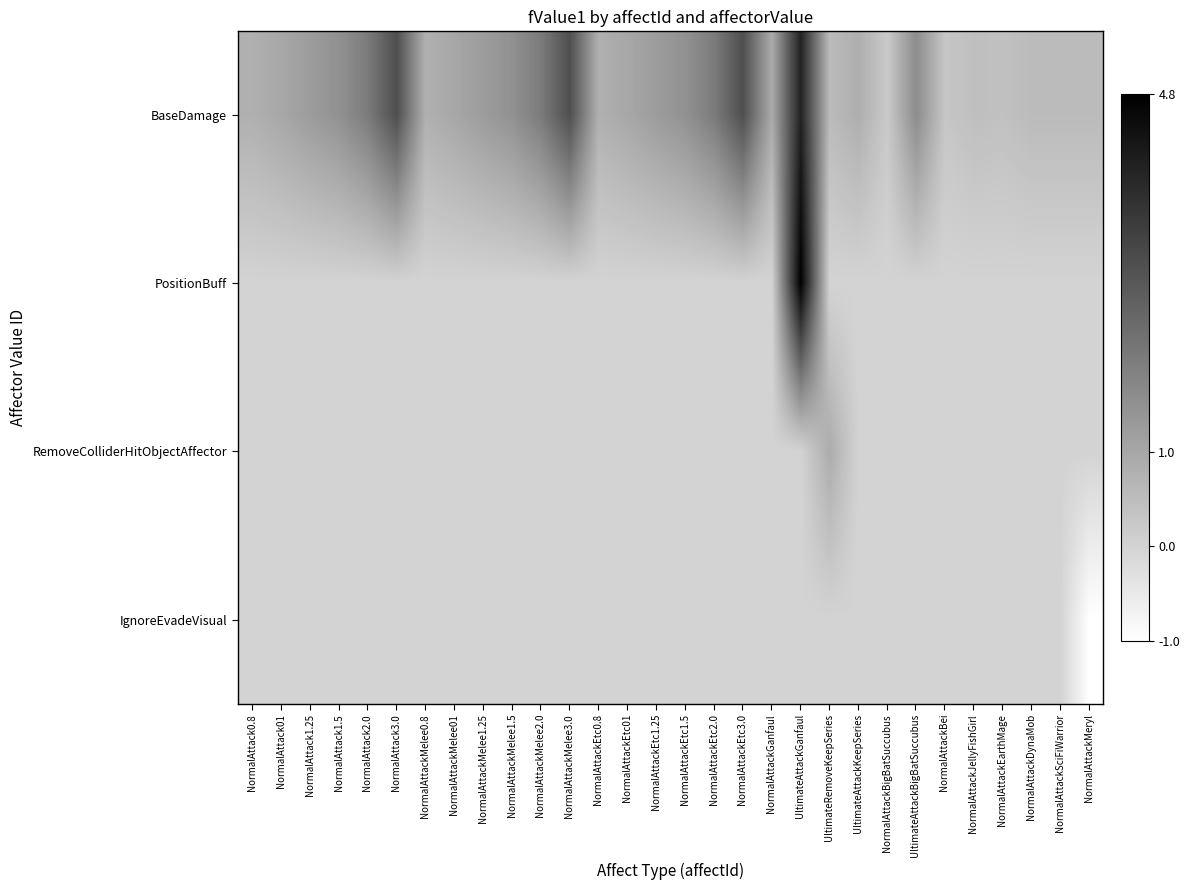

Reading left to right, transcribe all the data shown in this chart.

BaseDamage: NormalAttack0.8=0.8	NormalAttack01=1.0	NormalAttack1.25=1.2	NormalAttack1.5=1.5	NormalAttack2.0=2.0	NormalAttack3.0=3.0	NormalAttackMelee0.8=0.8	NormalAttackMelee01=1.0	NormalAttackMelee1.25=1.2	NormalAttackMelee1.5=1.5	NormalAttackMelee2.0=2.0	NormalAttackMelee3.0=3.0	NormalAttackEtc0.8=0.8	NormalAttackEtc01=1.0	NormalAttackEtc1.25=1.2	NormalAttackEtc1.5=1.5	NormalAttackEtc2.0=2.0	NormalAttackEtc3.0=3.0	NormalAttackGanfaul=0.9	UltimateAttackGanfaul=4.0	UltimateRemoveKeepSeries=0.6	UltimateAttackKeepSeries=0.8	NormalAttackBigBatSuccubus=0.2	UltimateAttackBigBatSuccubus=1.6	NormalAttackBei=0.3	NormalAttackJellyFishGirl=0.5	NormalAttackEarthMage=0.4	NormalAttackDynaMob=0.6	NormalAttackSciFiWarrior=0.6	NormalAttackMeryl=0.6
PositionBuff: NormalAttack0.8=0.0	NormalAttack01=0.0	NormalAttack1.25=0.0	NormalAttack1.5=0.0	NormalAttack2.0=0.0	NormalAttack3.0=0.0	NormalAttackMelee0.8=0.0	NormalAttackMelee01=0.0	NormalAttackMelee1.25=0.0	NormalAttackMelee1.5=0.0	NormalAttackMelee2.0=0.0	NormalAttackMelee3.0=0.0	NormalAttackEtc0.8=0.0	NormalAttackEtc01=0.0	NormalAttackEtc1.25=0.0	NormalAttackEtc1.5=0.0	NormalAttackEtc2.0=0.0	NormalAttackEtc3.0=0.0	NormalAttackGanfaul=0.0	UltimateAttackGanfaul=4.8	UltimateRemoveKeepSeries=0.0	UltimateAttackKeepSeries=0.0	NormalAttackBigBatSuccubus=0.0	UltimateAttackBigBatSuccubus=0.0	NormalAttackBei=0.0	NormalAttackJellyFishGirl=0.0	NormalAttackEarthMage=0.0	NormalAttackDynaMob=0.0	NormalAttackSciFiWarrior=0.0	NormalAttackMeryl=0.0
RemoveColliderHitObjectAffector: NormalAttack0.8=0.0	NormalAttack01=0.0	NormalAttack1.25=0.0	NormalAttack1.5=0.0	NormalAttack2.0=0.0	NormalAttack3.0=0.0	NormalAttackMelee0.8=0.0	NormalAttackMelee01=0.0	NormalAttackMelee1.25=0.0	NormalAttackMelee1.5=0.0	NormalAttackMelee2.0=0.0	NormalAttackMelee3.0=0.0	NormalAttackEtc0.8=0.0	NormalAttackEtc01=0.0	NormalAttackEtc1.25=0.0	NormalAttackEtc1.5=0.0	NormalAttackEtc2.0=0.0	NormalAttackEtc3.0=0.0	NormalAttackGanfaul=0.0	UltimateAttackGanfaul=0.0	UltimateRemoveKeepSeries=0.9	UltimateAttackKeepSeries=0.0	NormalAttackBigBatSuccubus=0.0	UltimateAttackBigBatSuccubus=0.0	NormalAttackBei=0.0	NormalAttackJellyFishGirl=0.0	NormalAttackEarthMage=0.0	NormalAttackDynaMob=0.0	NormalAttackSciFiWarrior=0.0	NormalAttackMeryl=0.0
IgnoreEvadeVisual: NormalAttack0.8=0.0	NormalAttack01=0.0	NormalAttack1.25=0.0	NormalAttack1.5=0.0	NormalAttack2.0=0.0	NormalAttack3.0=0.0	NormalAttackMelee0.8=0.0	NormalAttackMelee01=0.0	NormalAttackMelee1.25=0.0	NormalAttackMelee1.5=0.0	NormalAttackMelee2.0=0.0	NormalAttackMelee3.0=0.0	NormalAttackEtc0.8=0.0	NormalAttackEtc01=0.0	NormalAttackEtc1.25=0.0	NormalAttackEtc1.5=0.0	NormalAttackEtc2.0=0.0	NormalAttackEtc3.0=0.0	NormalAttackGanfaul=0.0	UltimateAttackGanfaul=0.0	UltimateRemoveKeepSeries=0.0	UltimateAttackKeepSeries=0.0	NormalAttackBigBatSuccubus=0.0	UltimateAttackBigBatSuccubus=0.0	NormalAttackBei=0.0	NormalAttackJellyFishGirl=0.0	NormalAttackEarthMage=0.0	NormalAttackDynaMob=0.0	NormalAttackSciFiWarrior=0.0	NormalAttackMeryl=-1.0